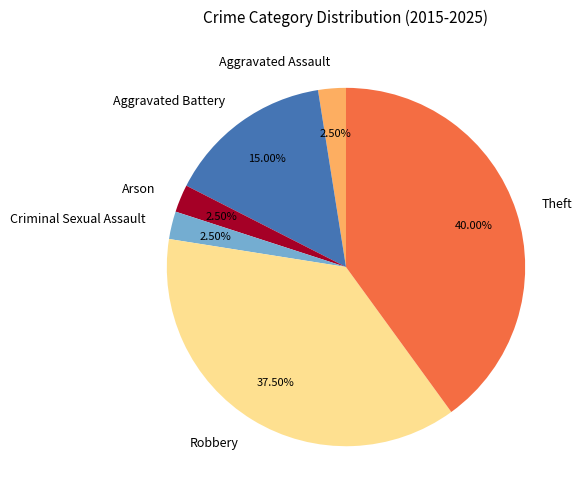

To the nearest percent, what is the difference between the Aggravated Assault and Aggravated Battery slice percentages?

12%